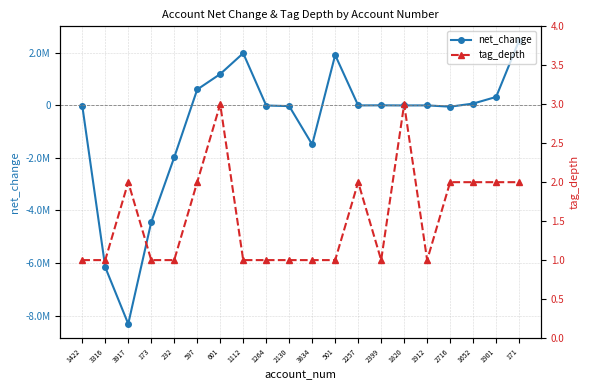

What is the value of the tag_depth point at the 12th from the left?

1